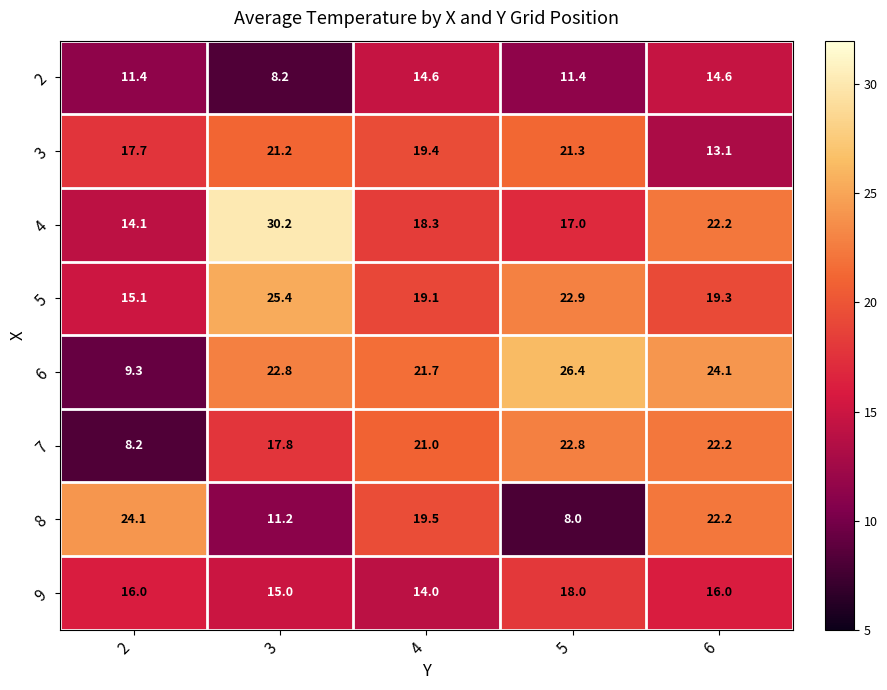

At which category is the sum across all series the highest?

6